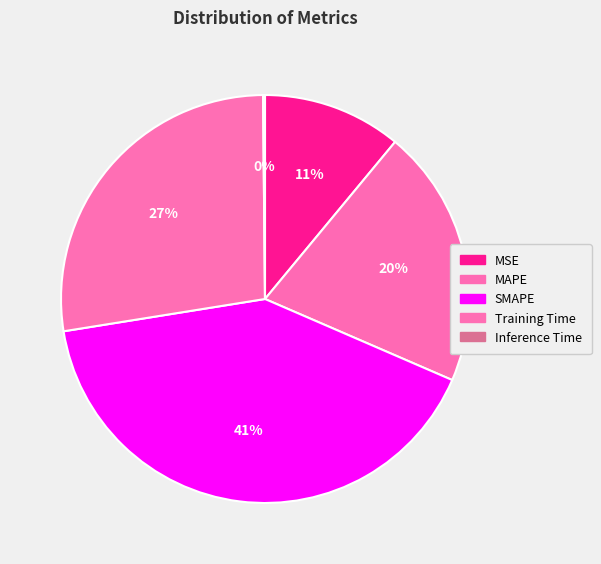

To the nearest percent, what is the difference between the largest and smallest slice percentages?

41%